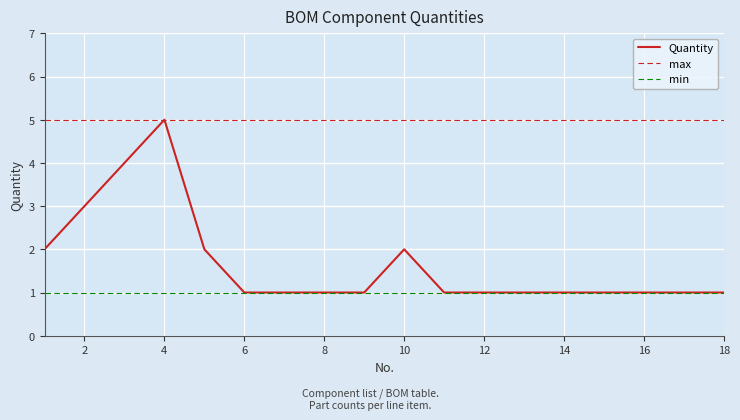

True or false: max and min intersect in this chart.

False